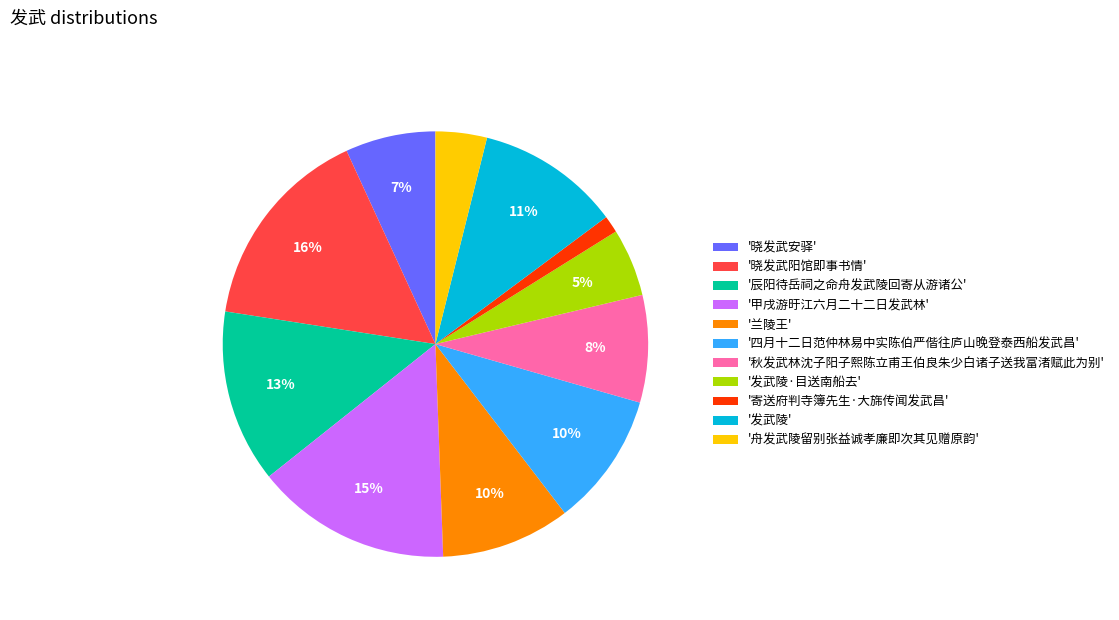

Do '发武陵' and '四月十二日范仲林易中实陈伯严偕往庐山晚登泰西船发武昌' together represent more than half of the pie?

No